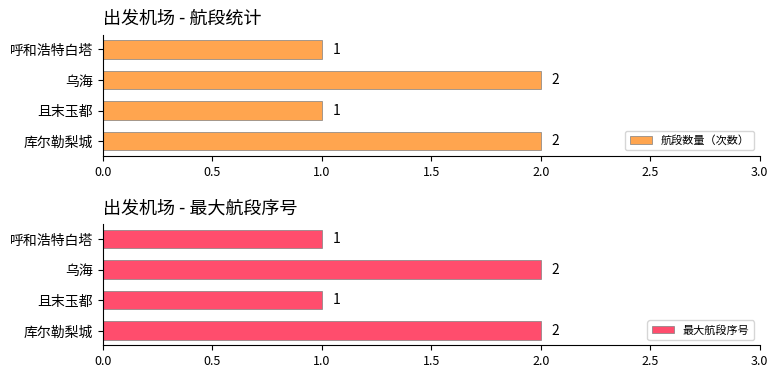

How many 航段数量（次数） values are between 1 and 2?

4